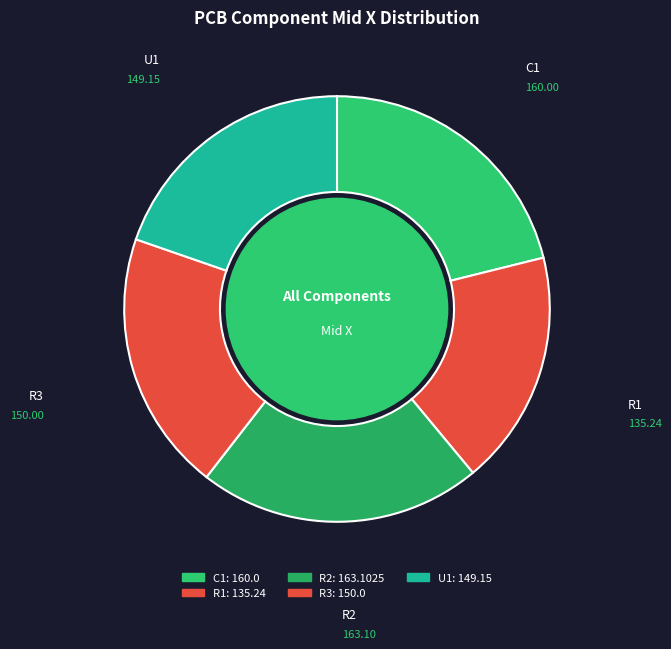

To the nearest percent, what is the average slice percentage?

20%